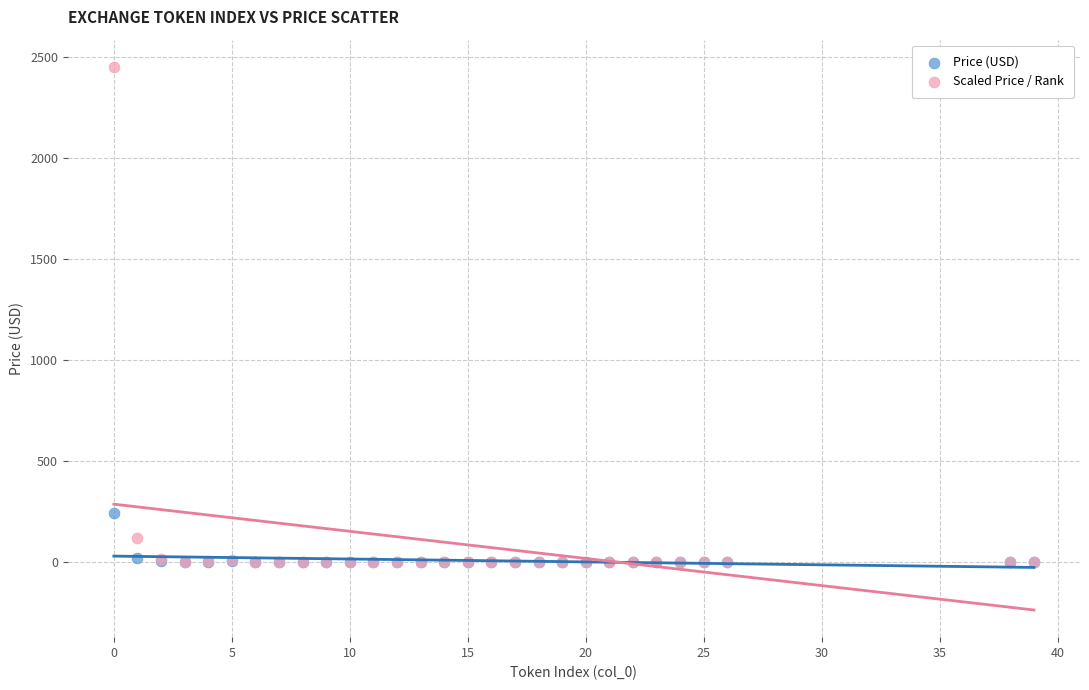

In the Scaled Price / Rank series, what Y value is closest to 1226?

120.1